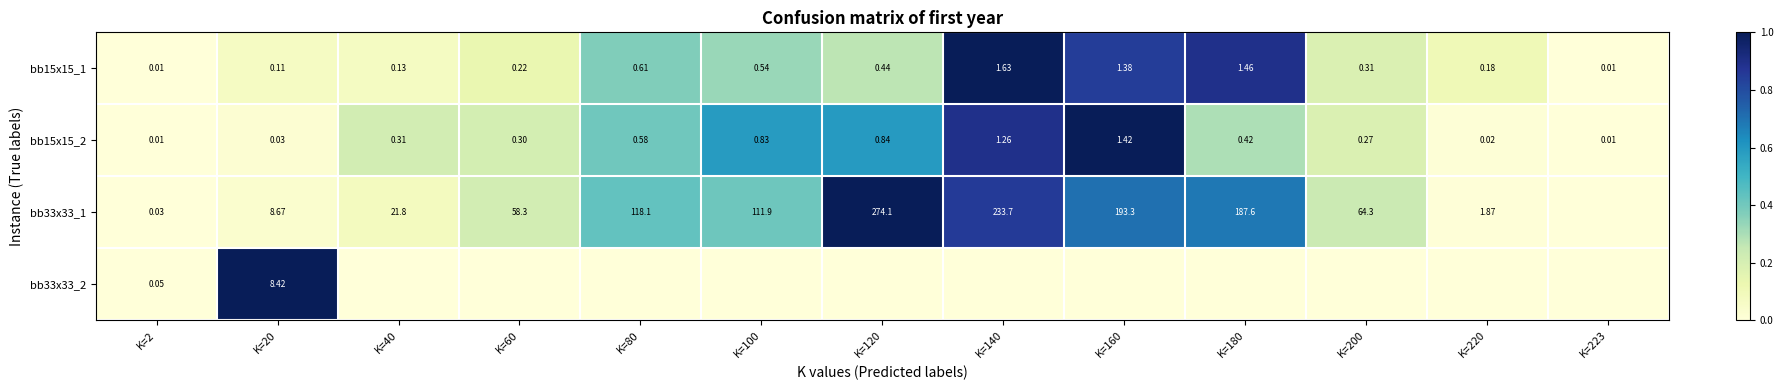

Is the value of bb15x15_1 at K=40 greater than the value of bb33x33_1 at K=20?

No